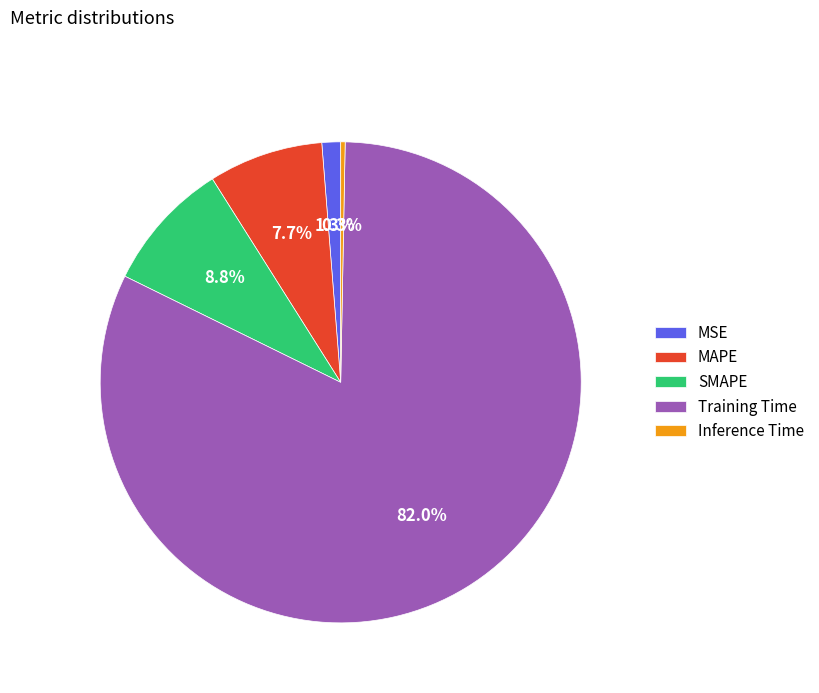

Is it true that SMAPE is 1% of the pie?

False